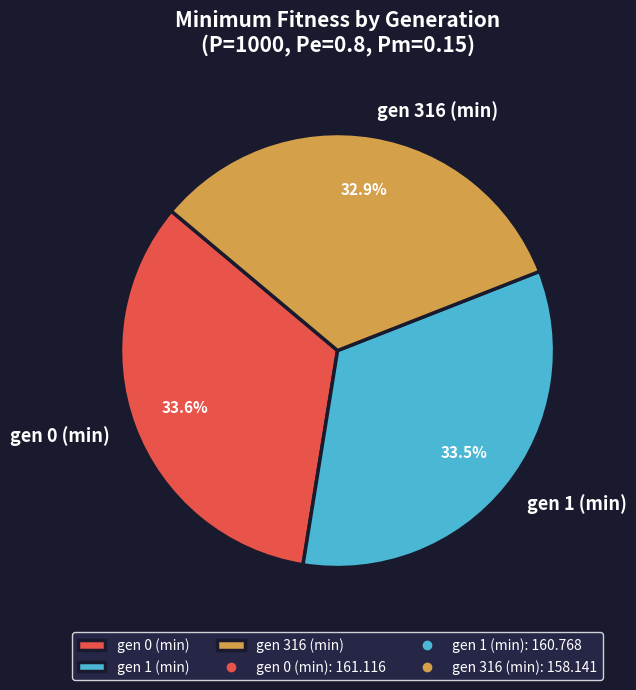

Between gen 1 (min) and gen 316 (min), which is larger?

gen 1 (min)